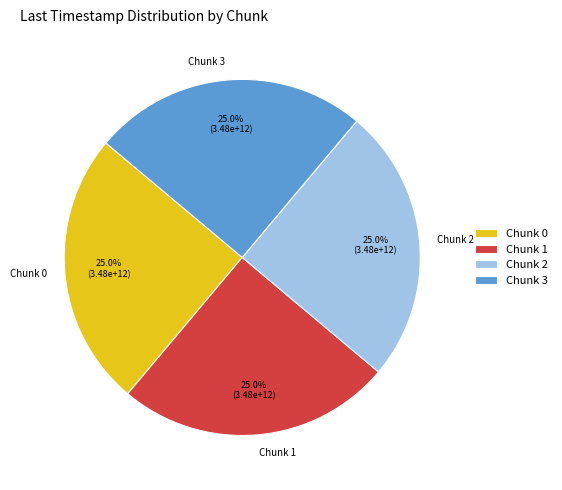

Count the number of slices in the pie.

4